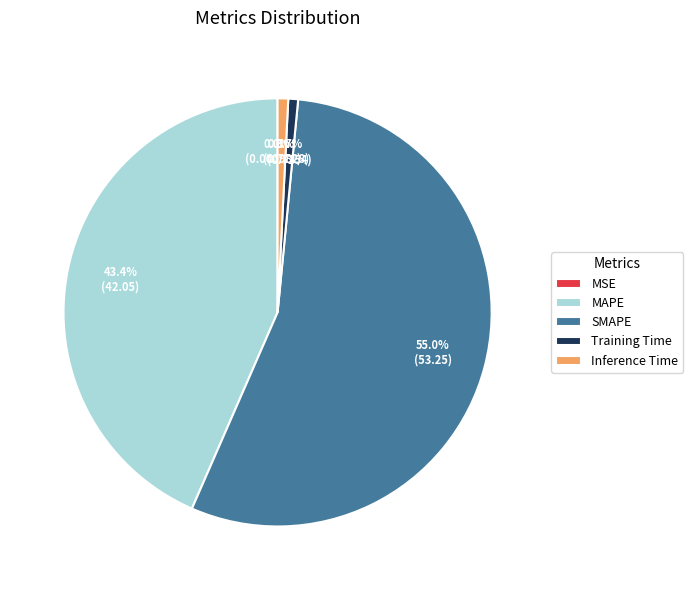

To the nearest percent, what is the difference between the largest and smallest slice percentages?

55%